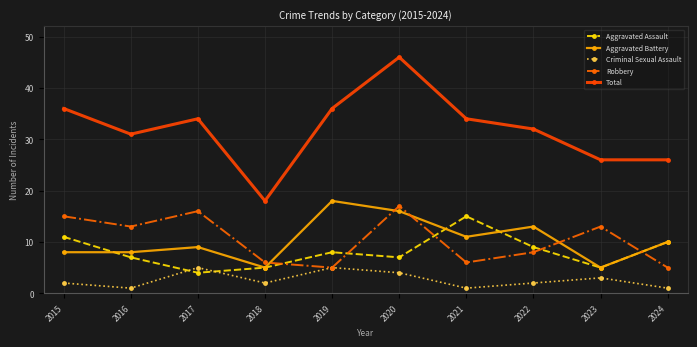

True or false: Robbery has a value of 2 at 2022.

False